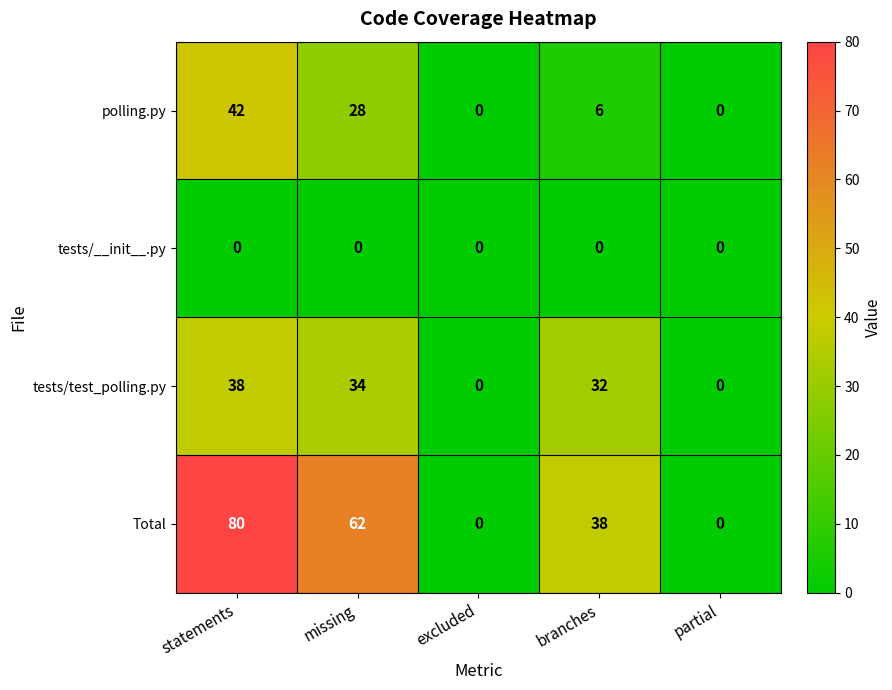

What is the highest value of the tests/test_polling.py series?

38